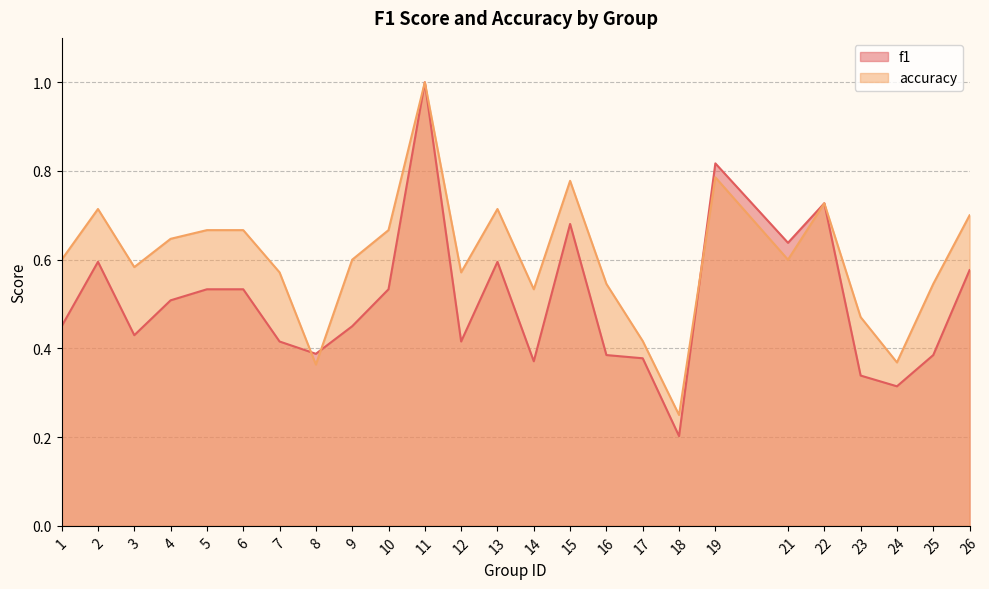

Reading right to left, list all the values displayed in this chart.

f1: 26=0.6	25=0.4	24=0.3	23=0.3	22=0.7	21=0.6	19=0.8	18=0.2	17=0.4	16=0.4	15=0.7	14=0.4	13=0.6	12=0.4	11=1.0	10=0.5	9=0.5	8=0.4	7=0.4	6=0.5	5=0.5	4=0.5	3=0.4	2=0.6	1=0.5
accuracy: 26=0.7	25=0.5	24=0.4	23=0.5	22=0.7	21=0.6	19=0.8	18=0.2	17=0.4	16=0.5	15=0.8	14=0.5	13=0.7	12=0.6	11=1.0	10=0.7	9=0.6	8=0.4	7=0.6	6=0.7	5=0.7	4=0.6	3=0.6	2=0.7	1=0.6